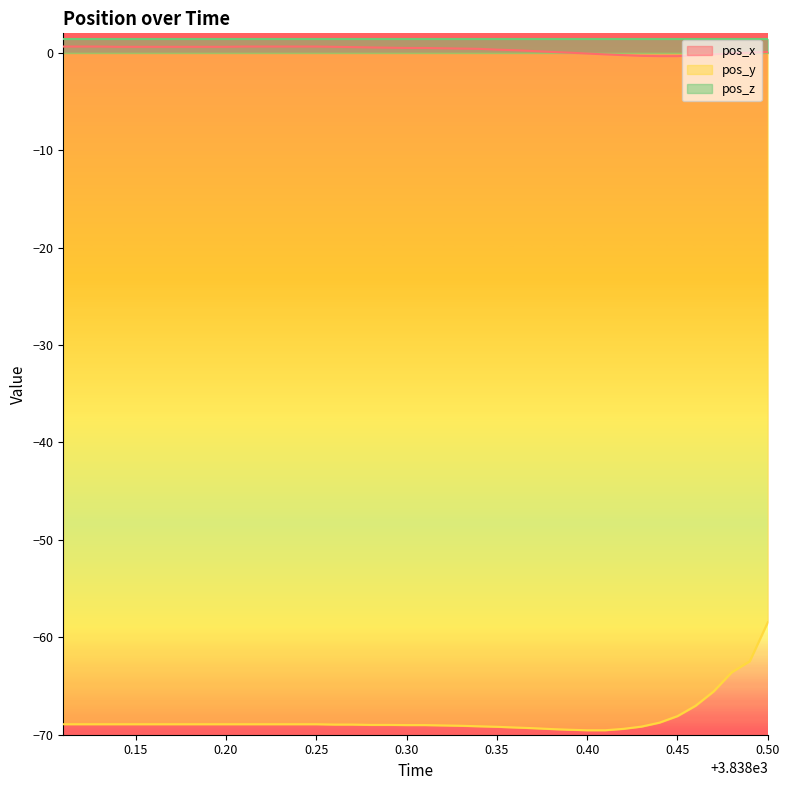

Which series has the widest spread of values?

pos_y